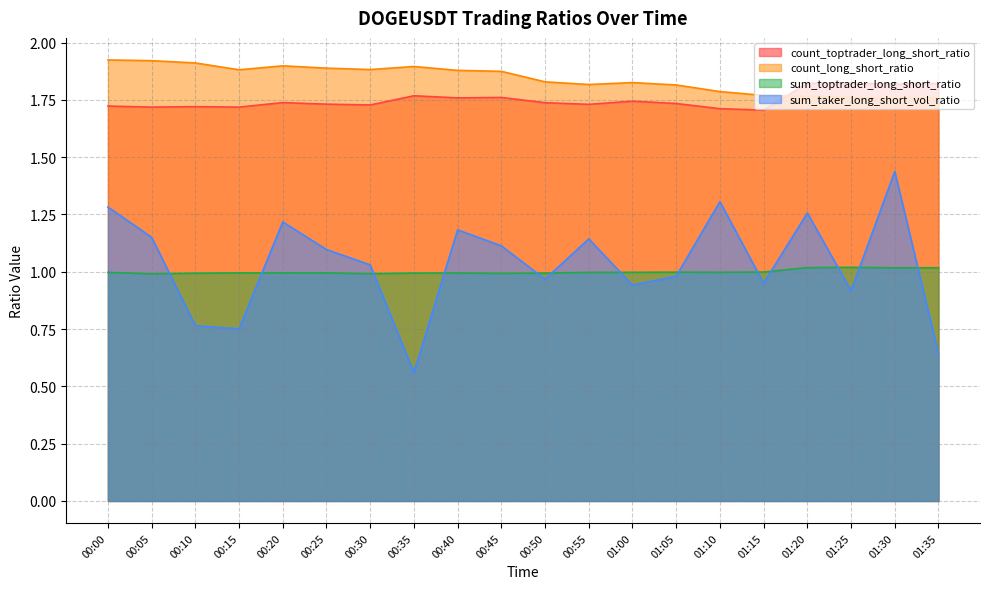

What is the sum of all sum_taker_long_short_vol_ratio values?

20.7